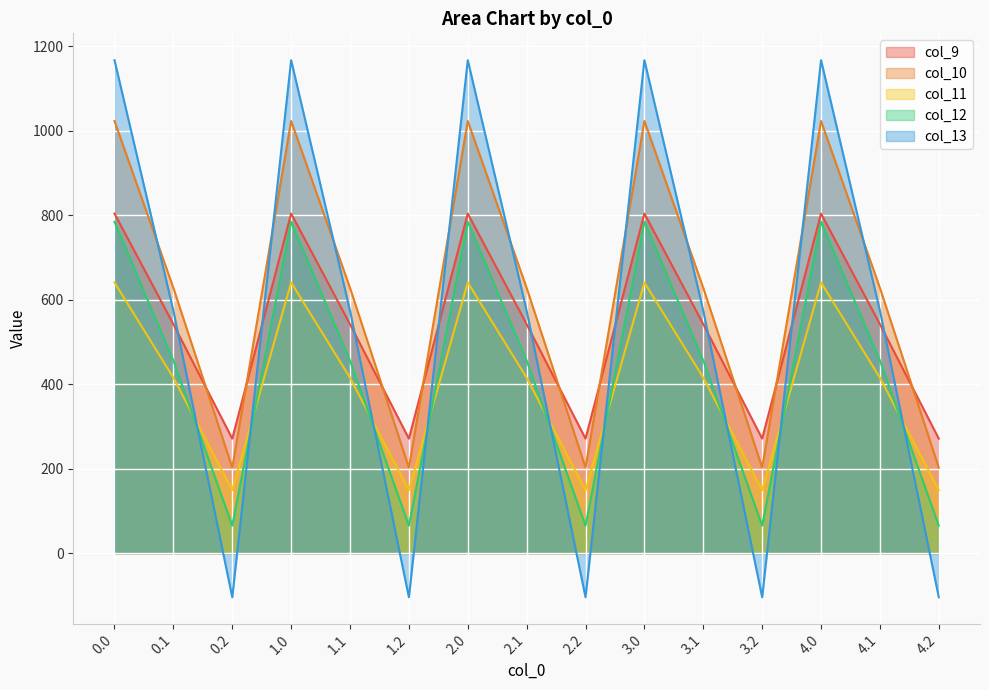

How many negative values does the col_13 series have?

5